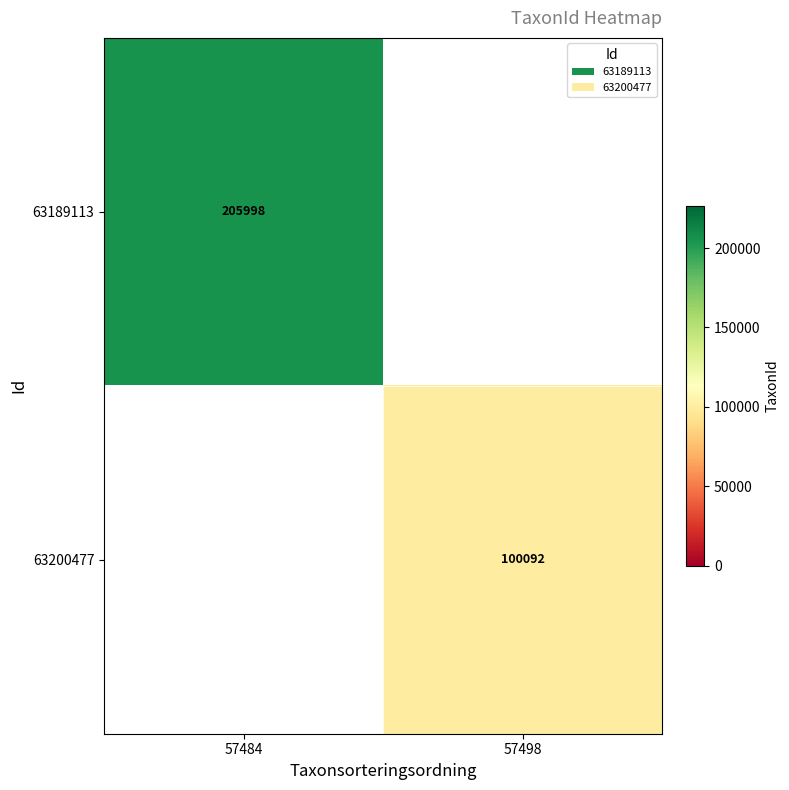

At how many categories does at least one series exceed 197578?

1